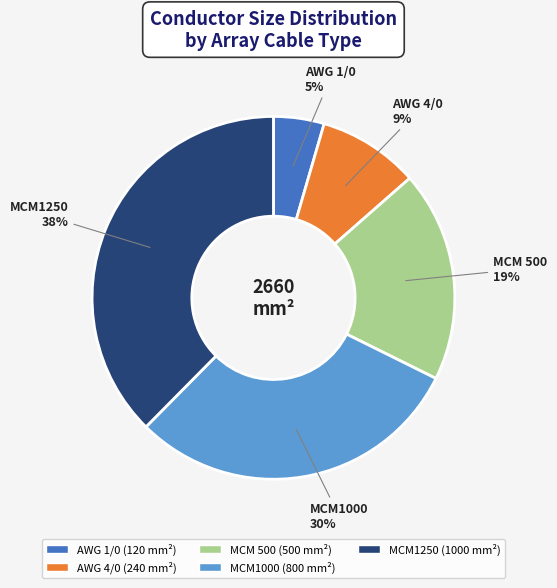

What is the largest slice in the pie chart?

MCM1250